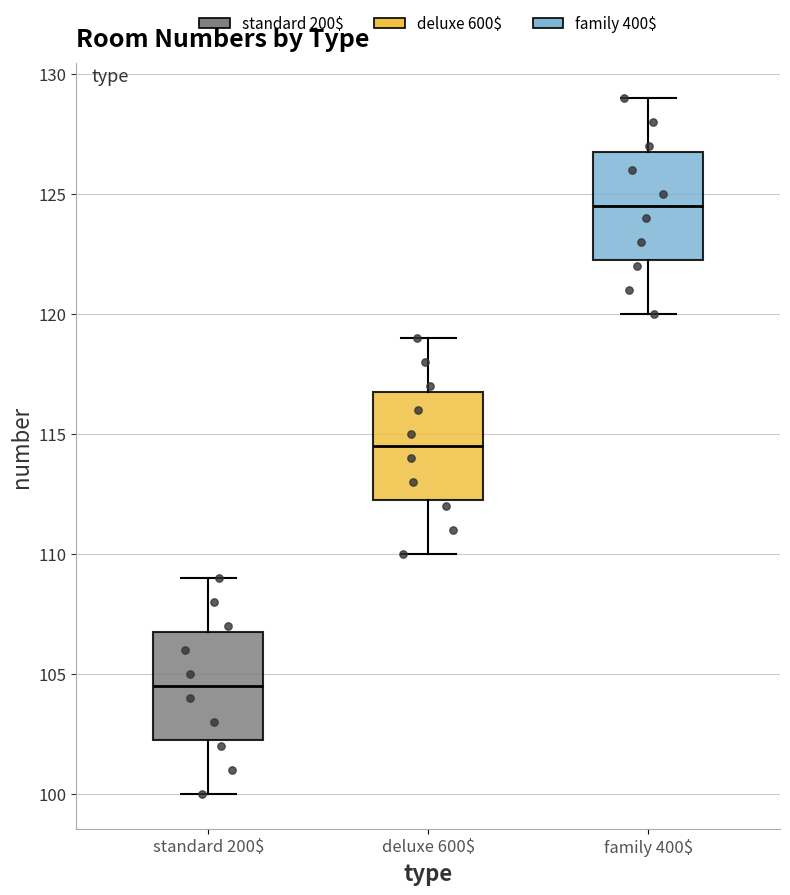

Which box's median line is the highest?

family 400$